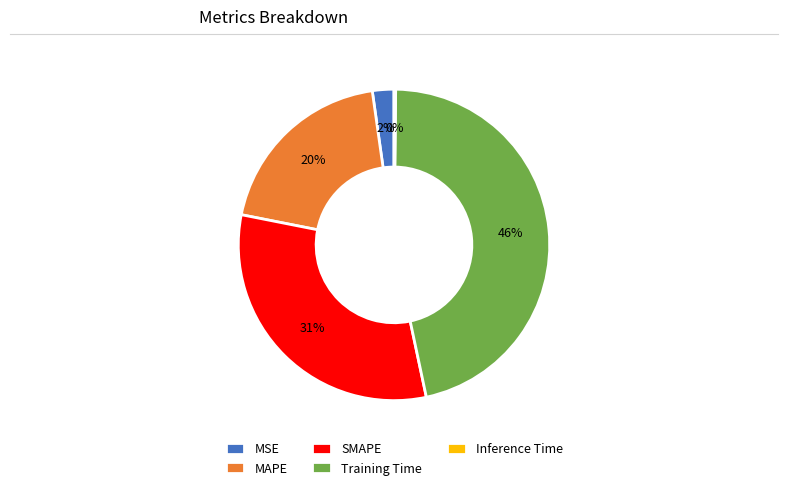

Does any single category account for the majority?

No